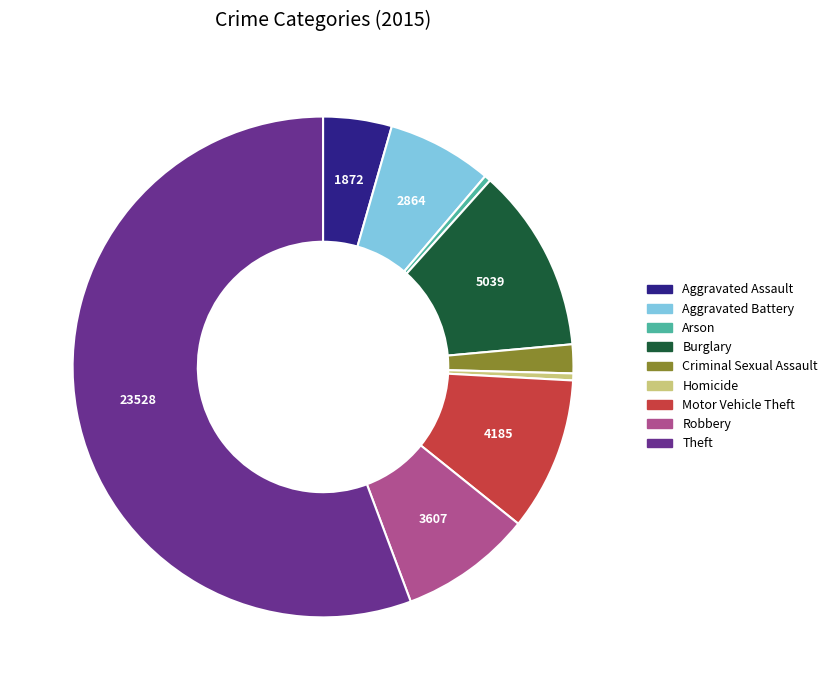

True or false: Criminal Sexual Assault accounts for 2% of the total.

True